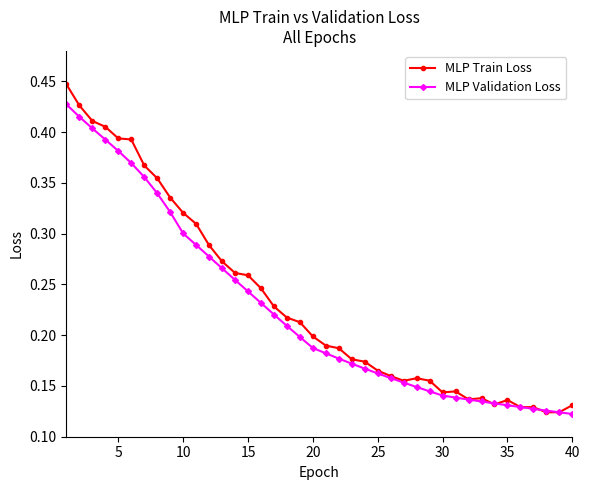

At how many categories does at least one series exceed 0?

40